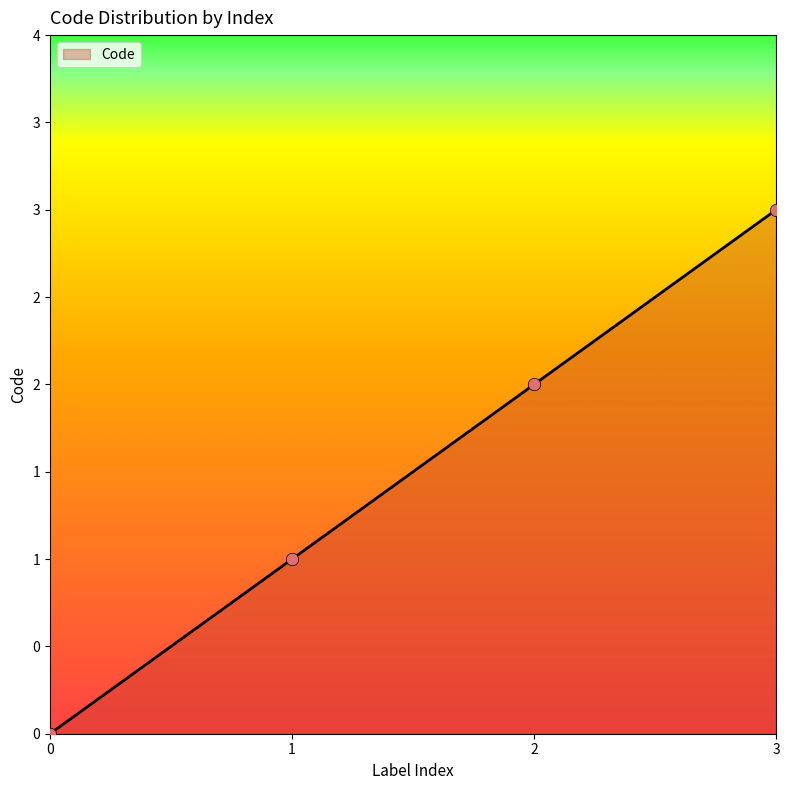

Between 3 and 2, which is larger?

3